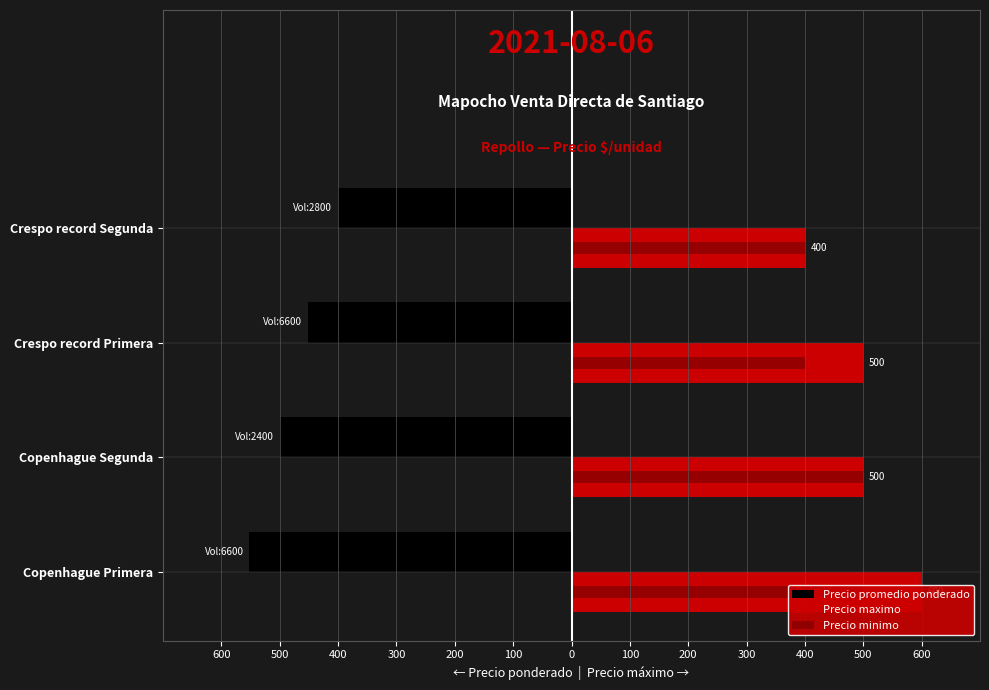

The Precio minimo series shows 400 at Crespo record Segunda. True or false?

True